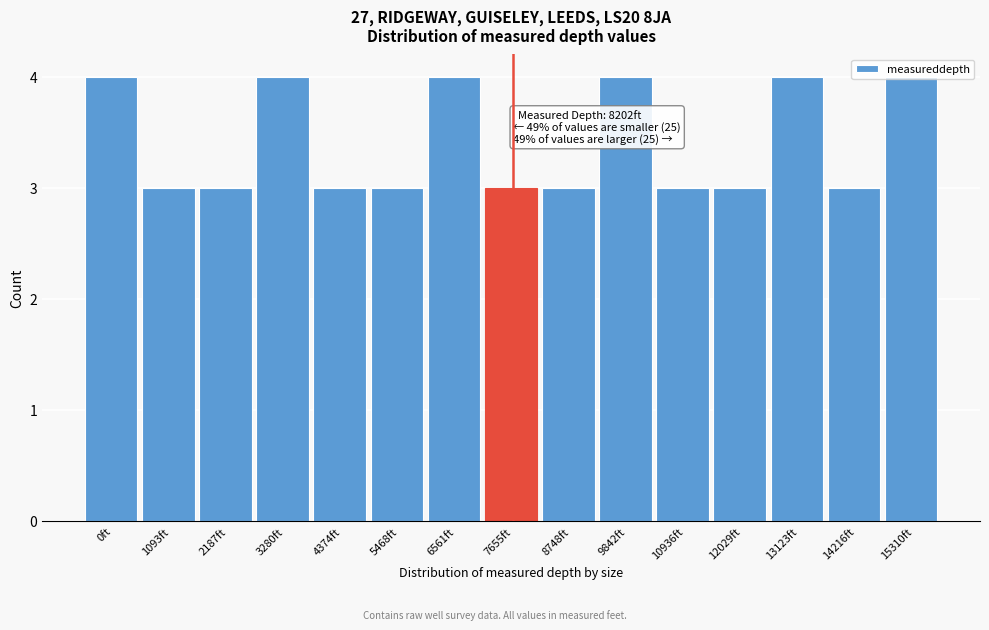

What is the maximum value shown in the chart?

4